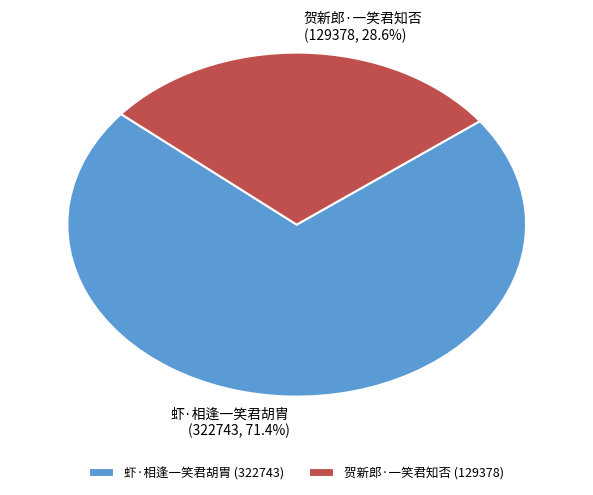

Between 虾·相逢一笑君胡胄 and 贺新郎·一笑君知否, which is larger?

虾·相逢一笑君胡胄